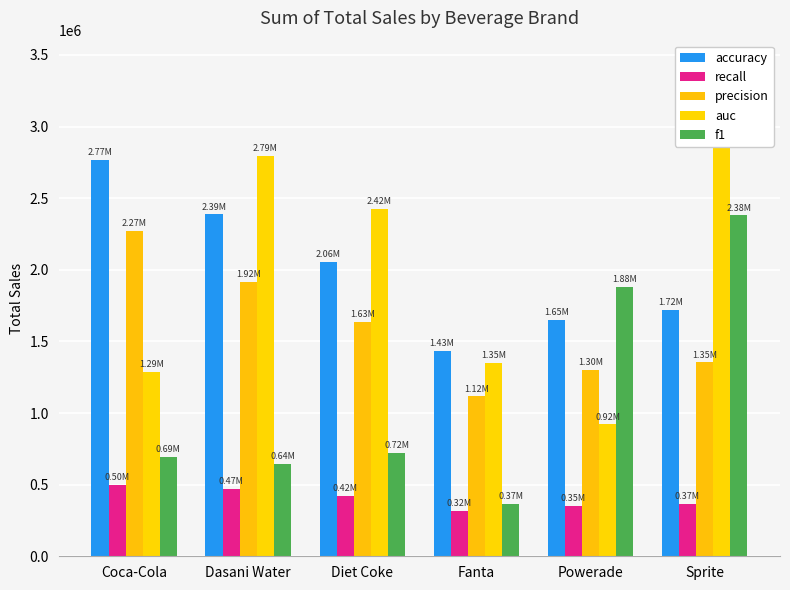

Between Coca-Cola and Dasani Water, which series saw the biggest shift?

auc